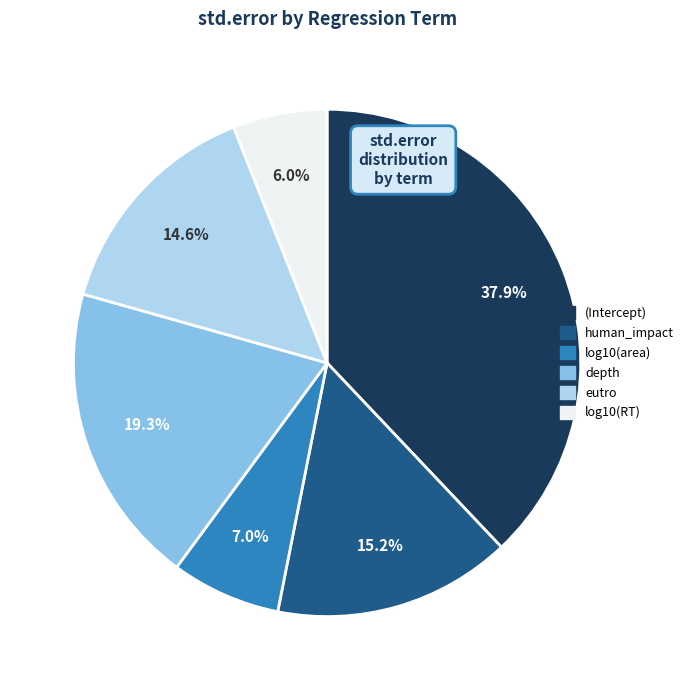

To the nearest percent, what is the average slice percentage?

17%